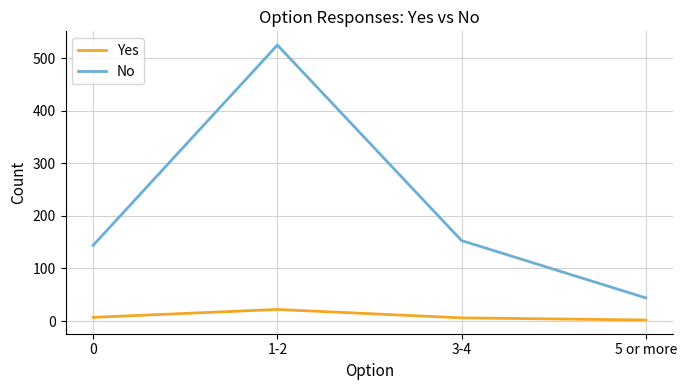

Does the chart display data point markers on the line(s)?

No